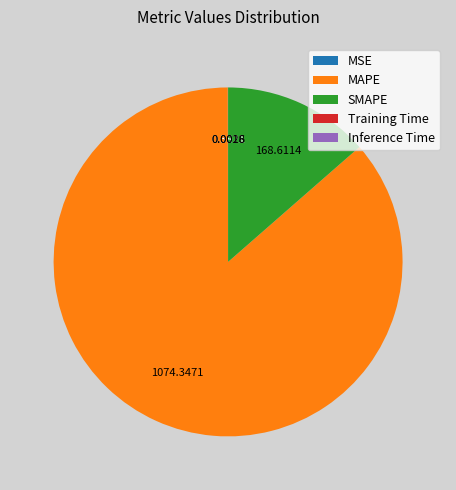

Does MAPE account for over 50% of the chart?

Yes